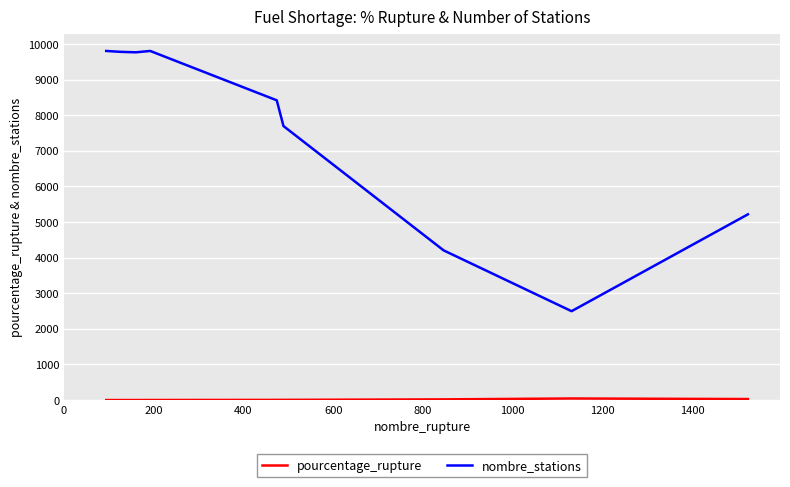

What is the greatest value displayed?

9805.0